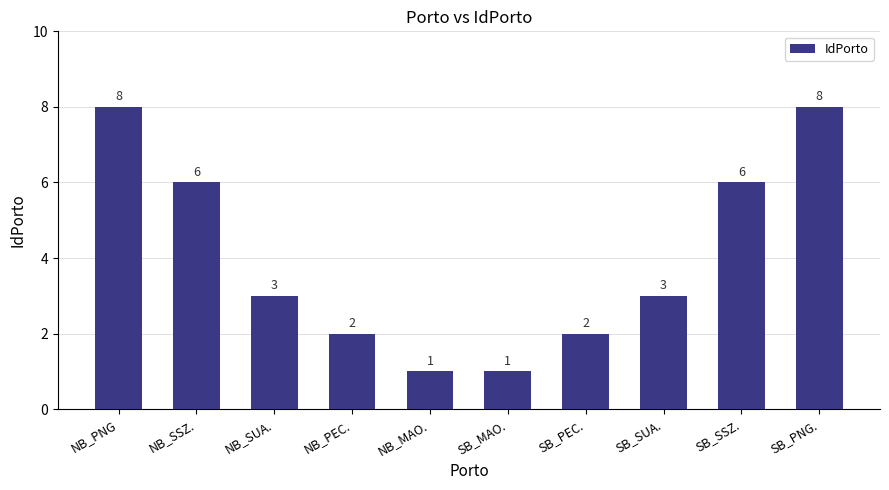

How many values are between 2 and 6?

6